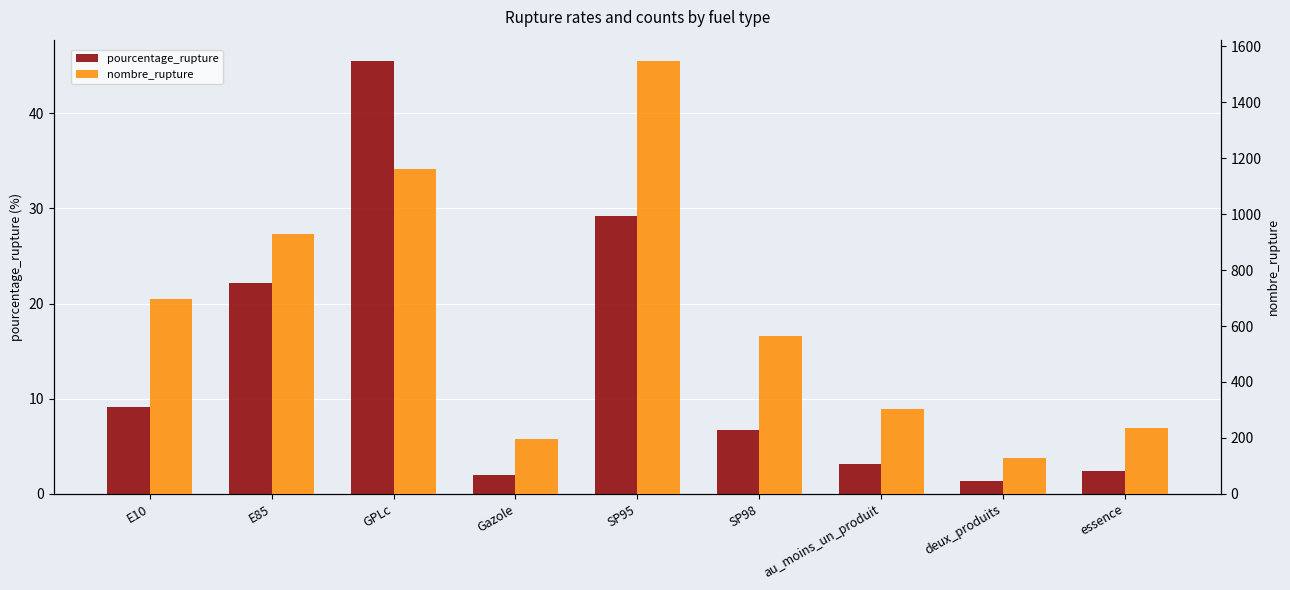

How many groups of bars are there?

9